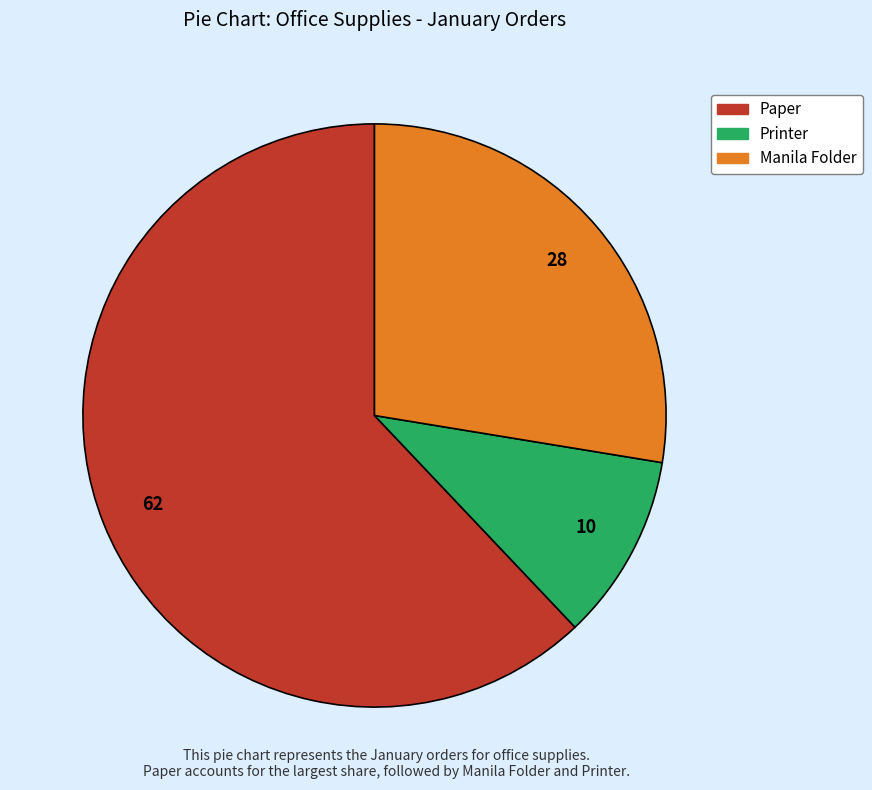

Which slice is the smallest?

Printer